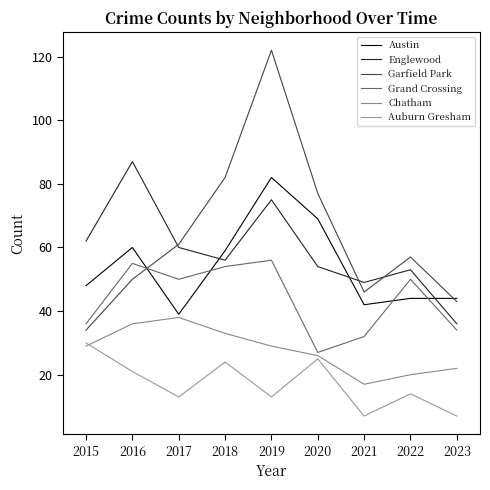

Is the value of Austin at 2015 greater than the value of Grand Crossing at 2021?

Yes